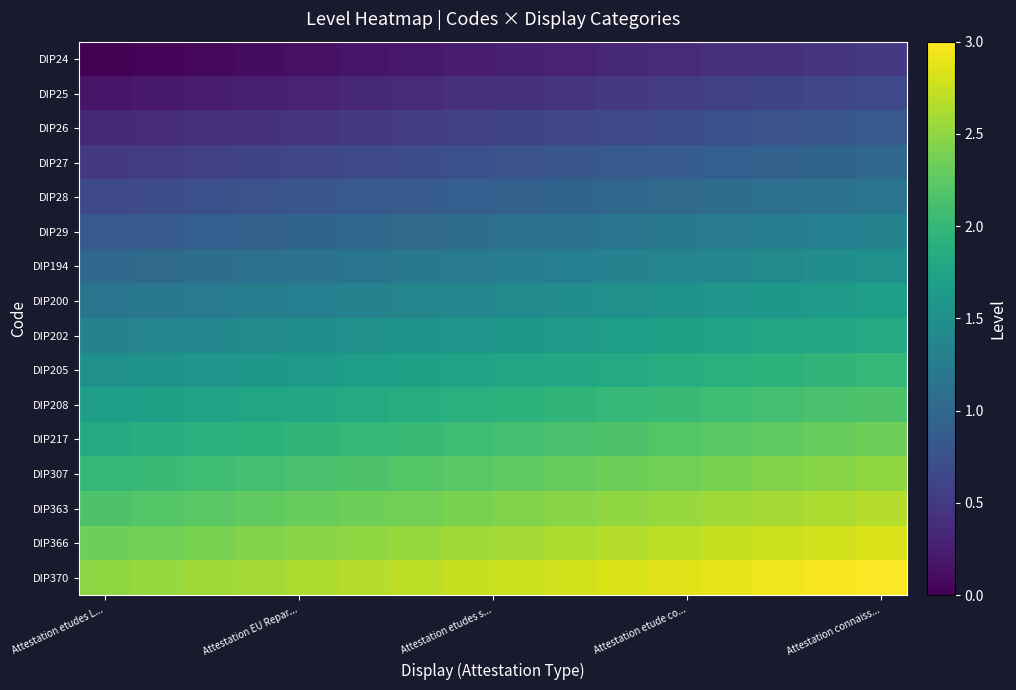

How many data points does each series have?

16